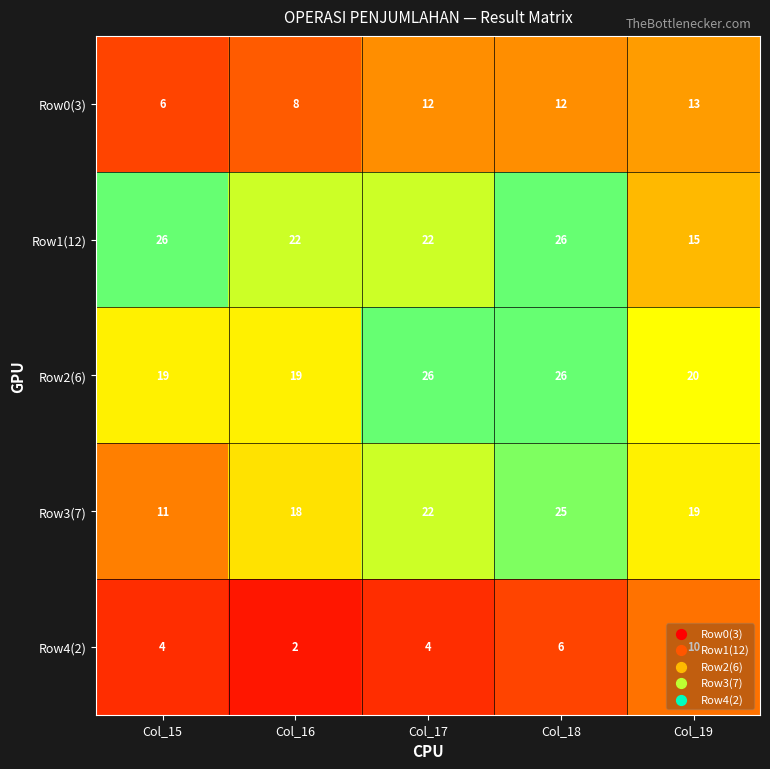

Is it true that Row1(12) equals 42 at Col_15?

False